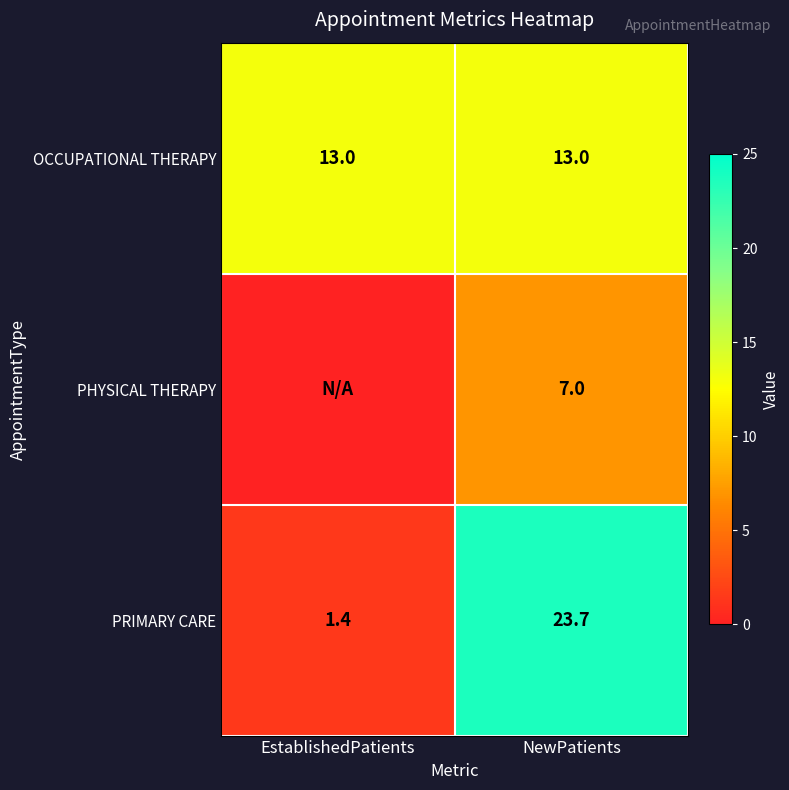

Count the number of categories in the chart.

2